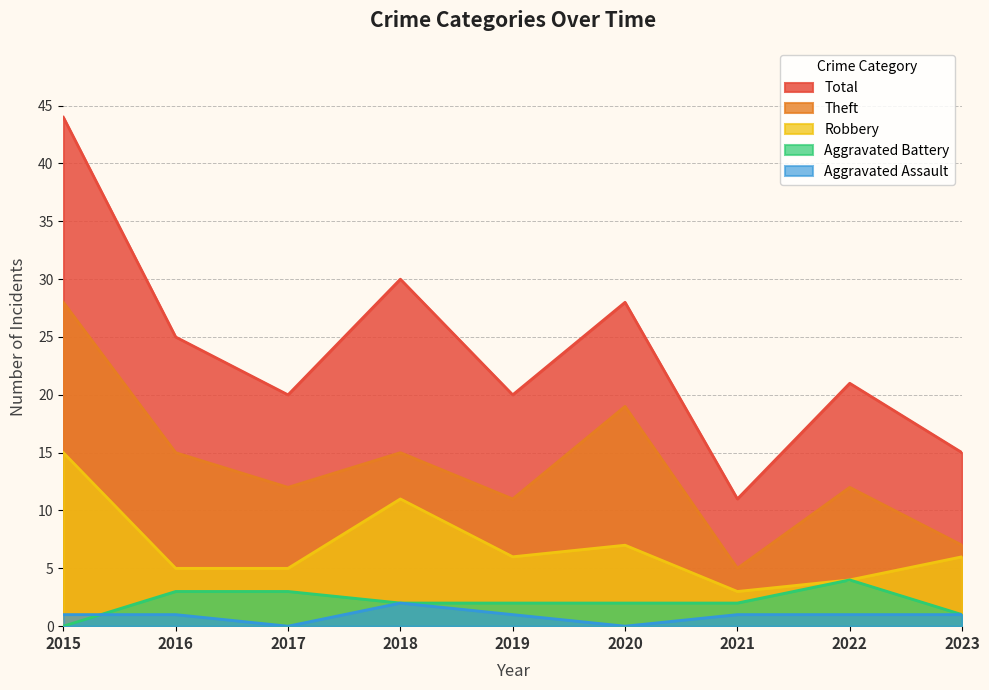

List the labels in order of Theft value, smallest first.

2021, 2023, 2019, 2017, 2022, 2016, 2018, 2020, 2015